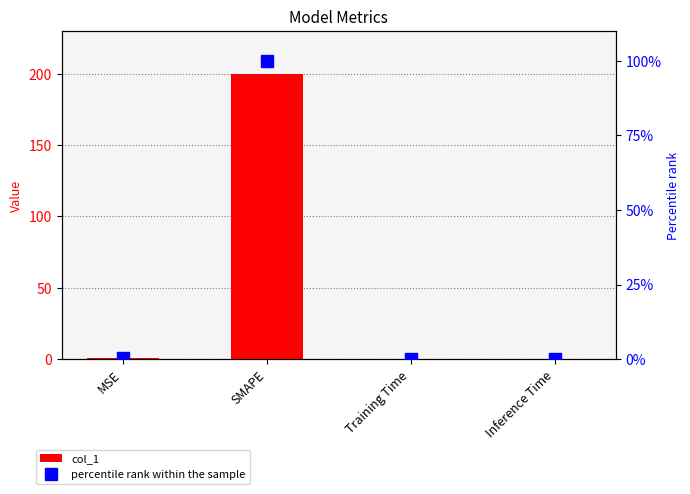

What is the label of the 1st bar from the left?

MSE